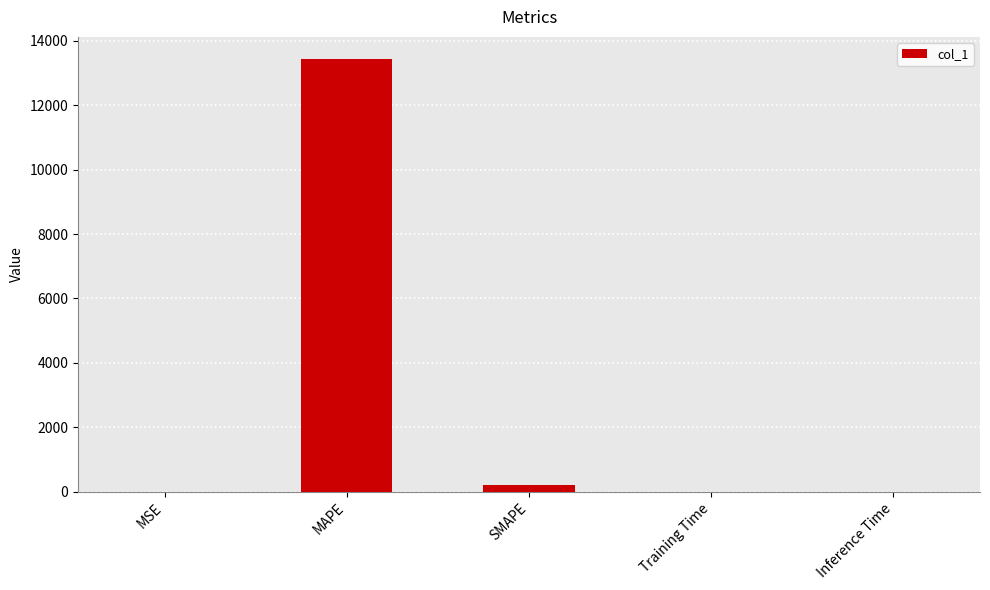

Count the number of categories in the chart.

5